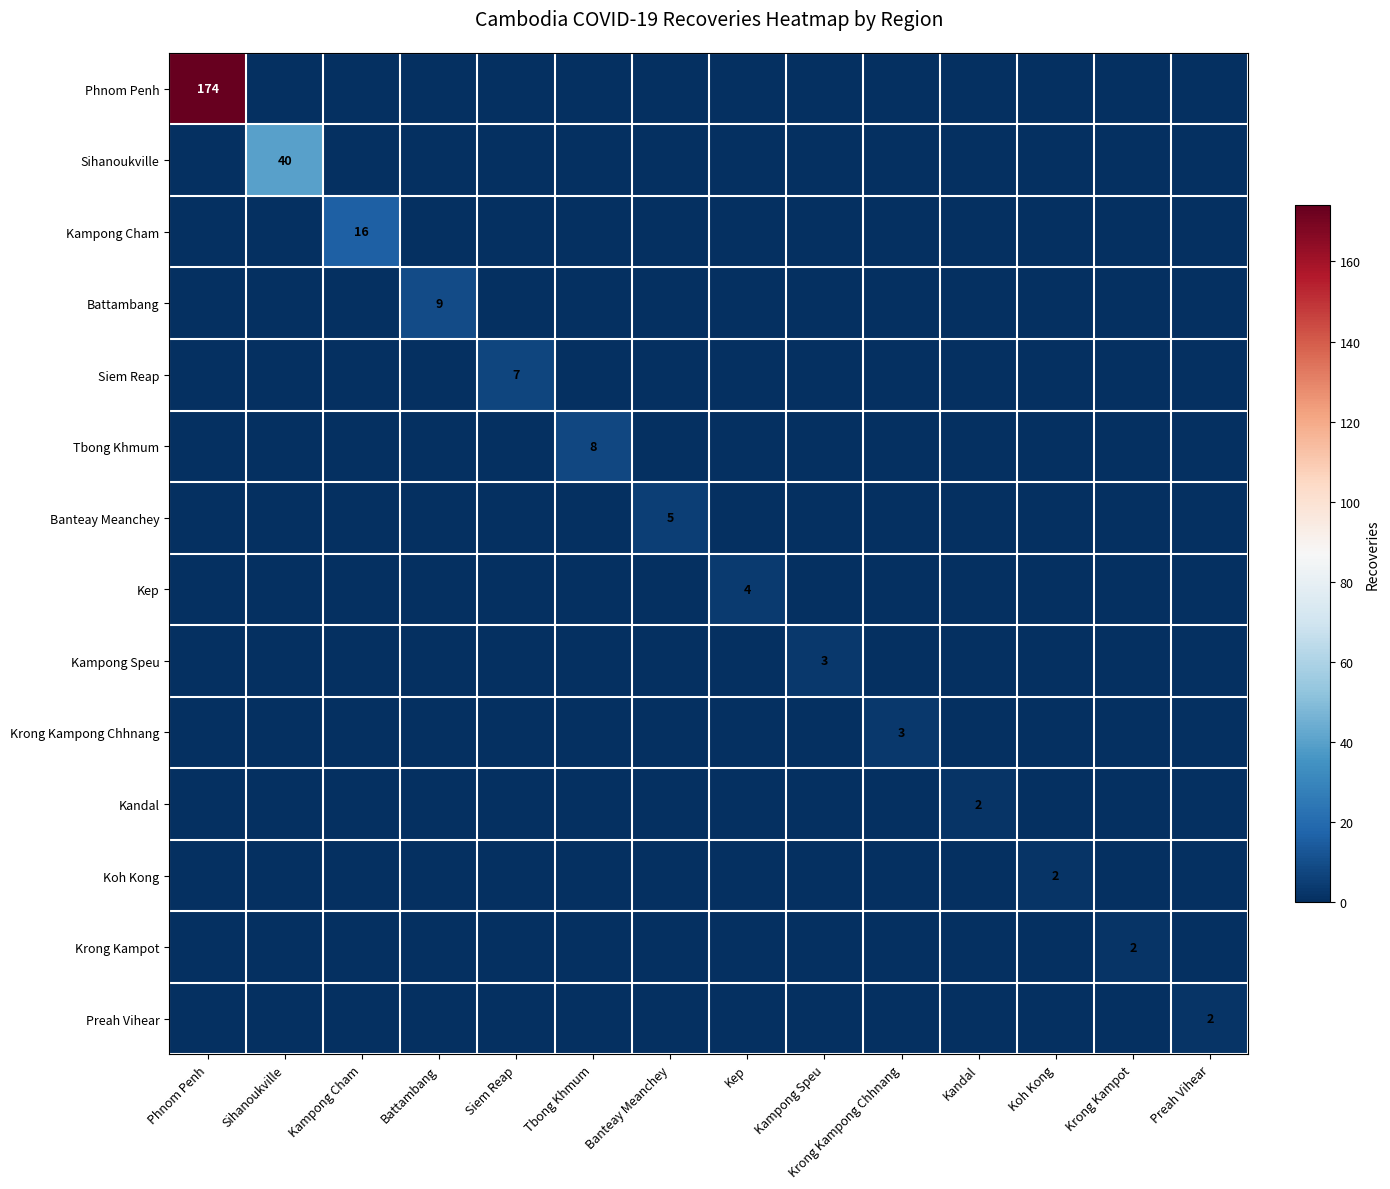

What is the total value across all series at Kampong Speu?

3